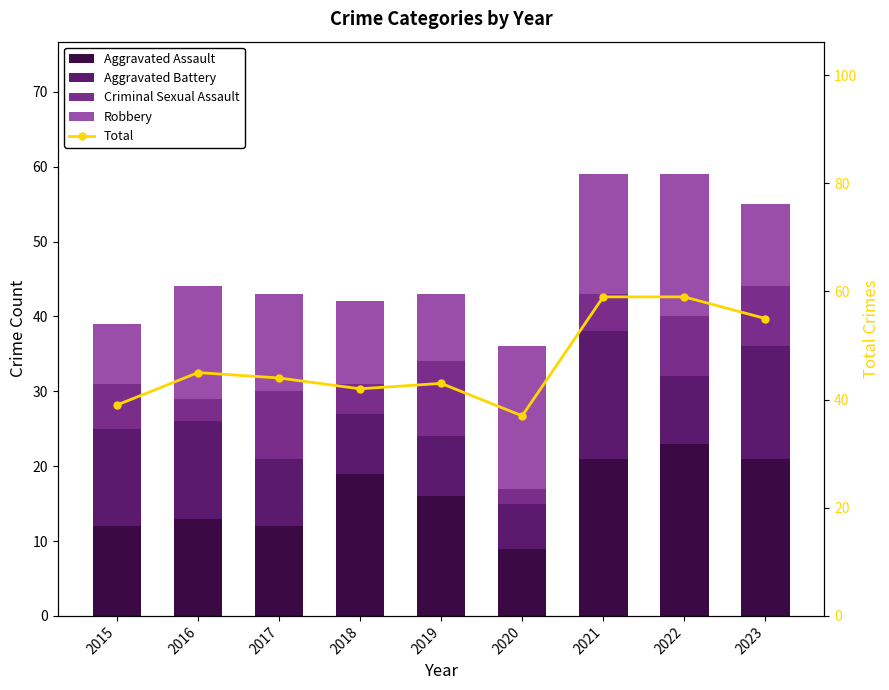

What are all the series names shown in the legend?

Aggravated Assault, Aggravated Battery, Criminal Sexual Assault, Robbery, Total